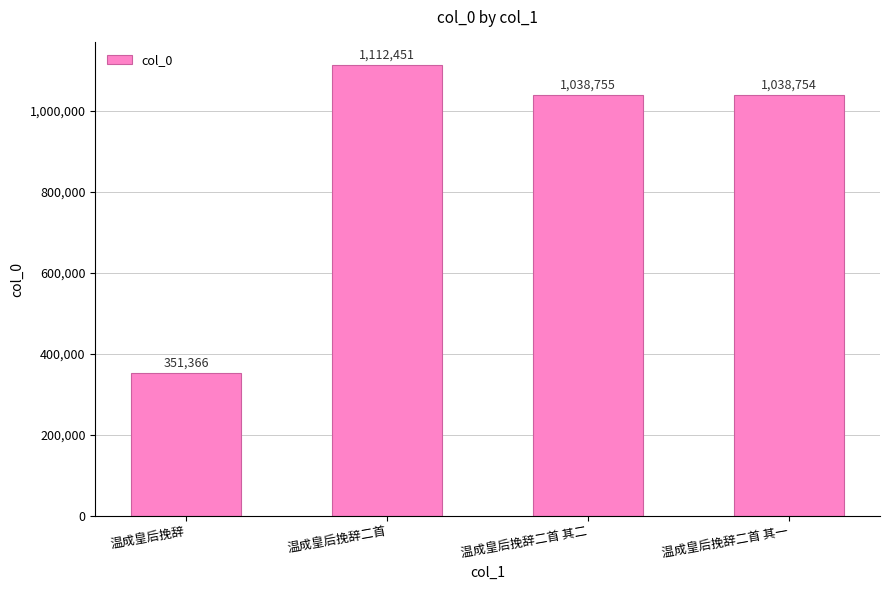

The chart shows a value of 1396003 at 温成皇后挽辞二首 其二. True or false?

False